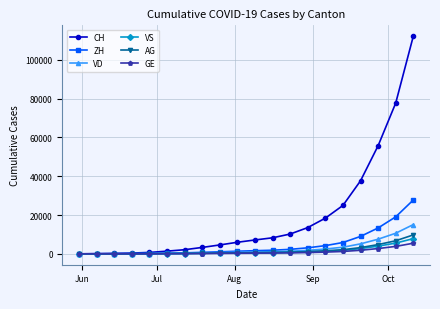

How many data points does each series have?

20